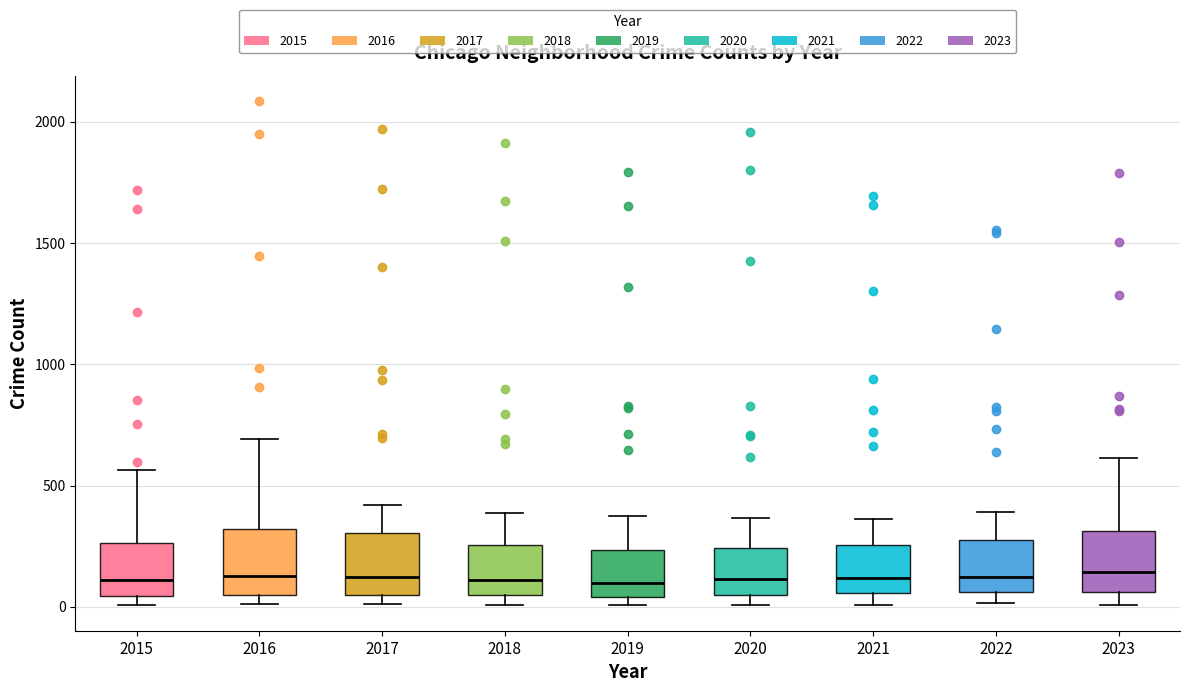

Reading left to right, read every box against the y-axis: the position of its median line, the range the box covers, and the ends of its whiskers. The values are not printed on the chart, so give them approximately, as read against the axis.

2015: median 100, box 50 to 250, whiskers 0 to 550
2016: median 150, box 50 to 300, whiskers 0 to 700
2017: median 100, box 50 to 300, whiskers 0 to 400
2018: median 100, box 50 to 250, whiskers 0 to 400
2019: median 100, box 50 to 250, whiskers 0 to 400
2020: median 100, box 50 to 250, whiskers 0 to 350
2021: median 100, box 50 to 250, whiskers 0 to 350
2022: median 100, box 50 to 250, whiskers 0 to 400
2023: median 150, box 50 to 300, whiskers 0 to 600